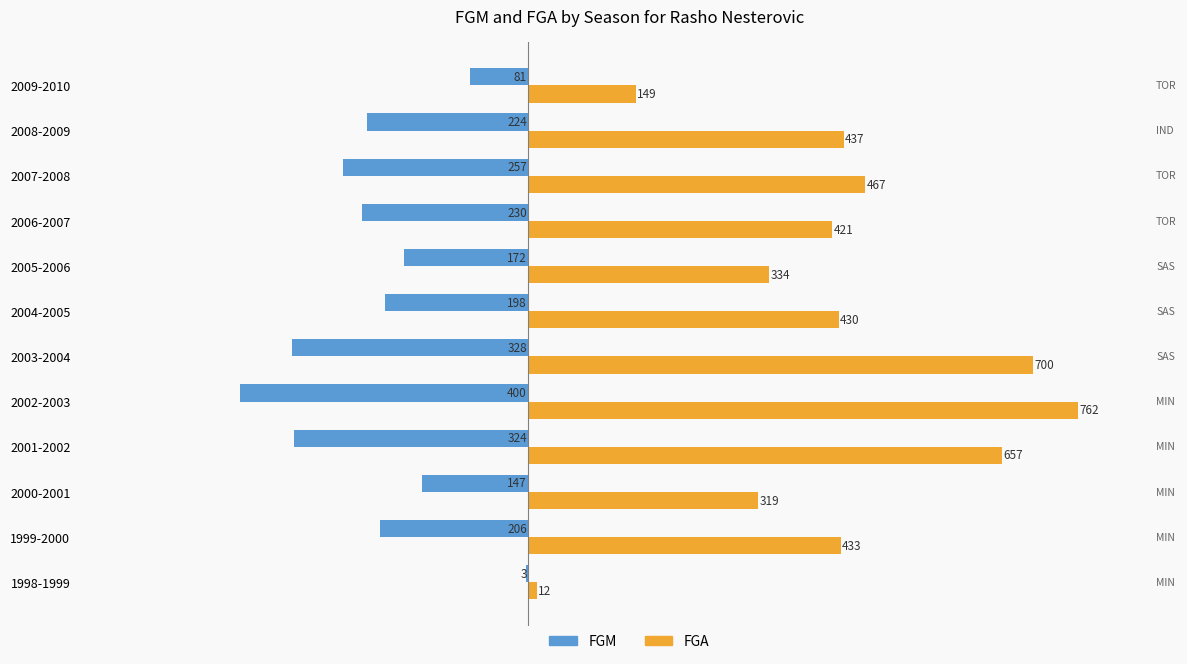

Between 2002-2003 and 2006-2007, which series saw the biggest shift?

FGA